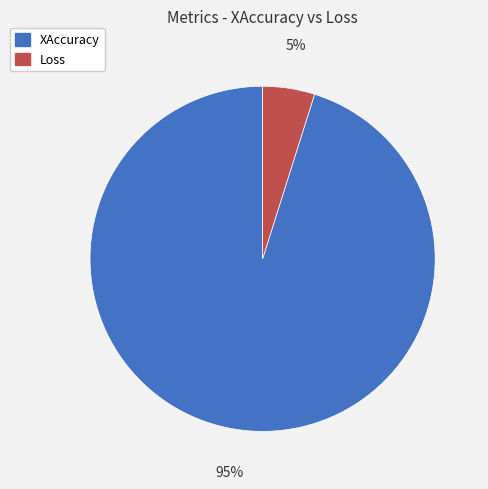

Which category has the smallest portion of the pie?

Loss